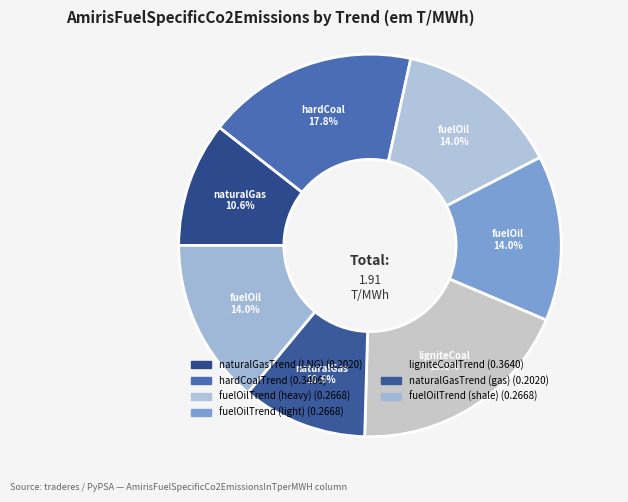

Does fuelOilTrend (shale) represent more than half of the total?

No